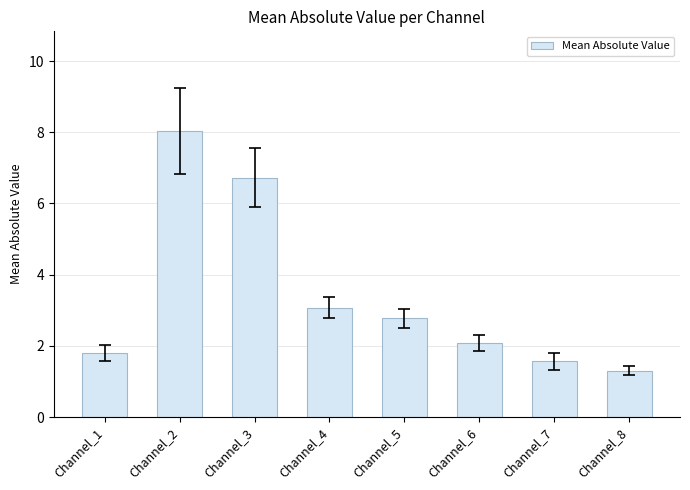

Which has a higher value, Channel_5 or Channel_4?

Channel_4